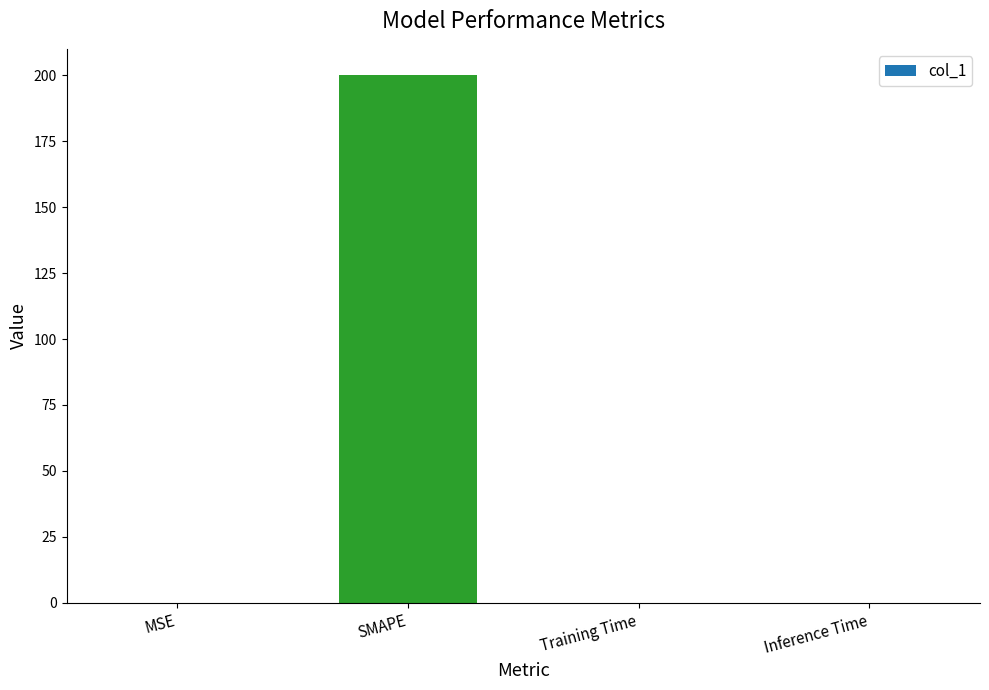

Which category has the highest value across all series?

SMAPE